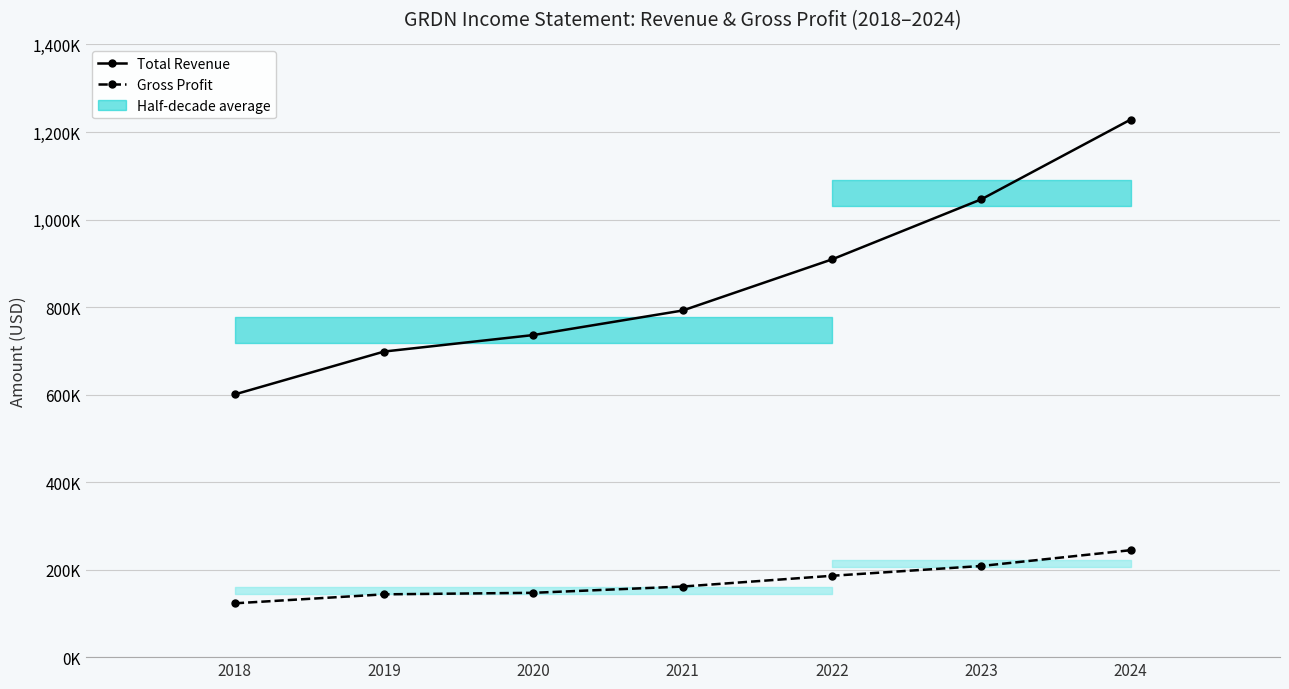

Between 2024 and 2023, which is larger?

2024